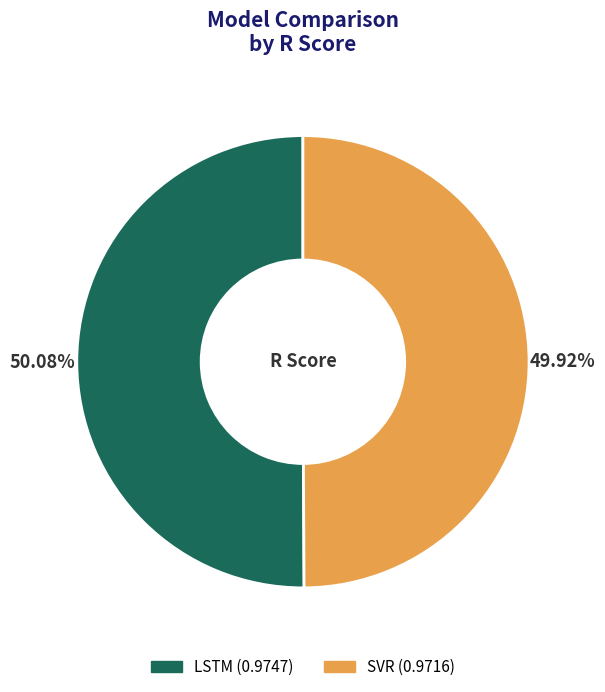

What percentage is NOT represented by SVR?

50.1%